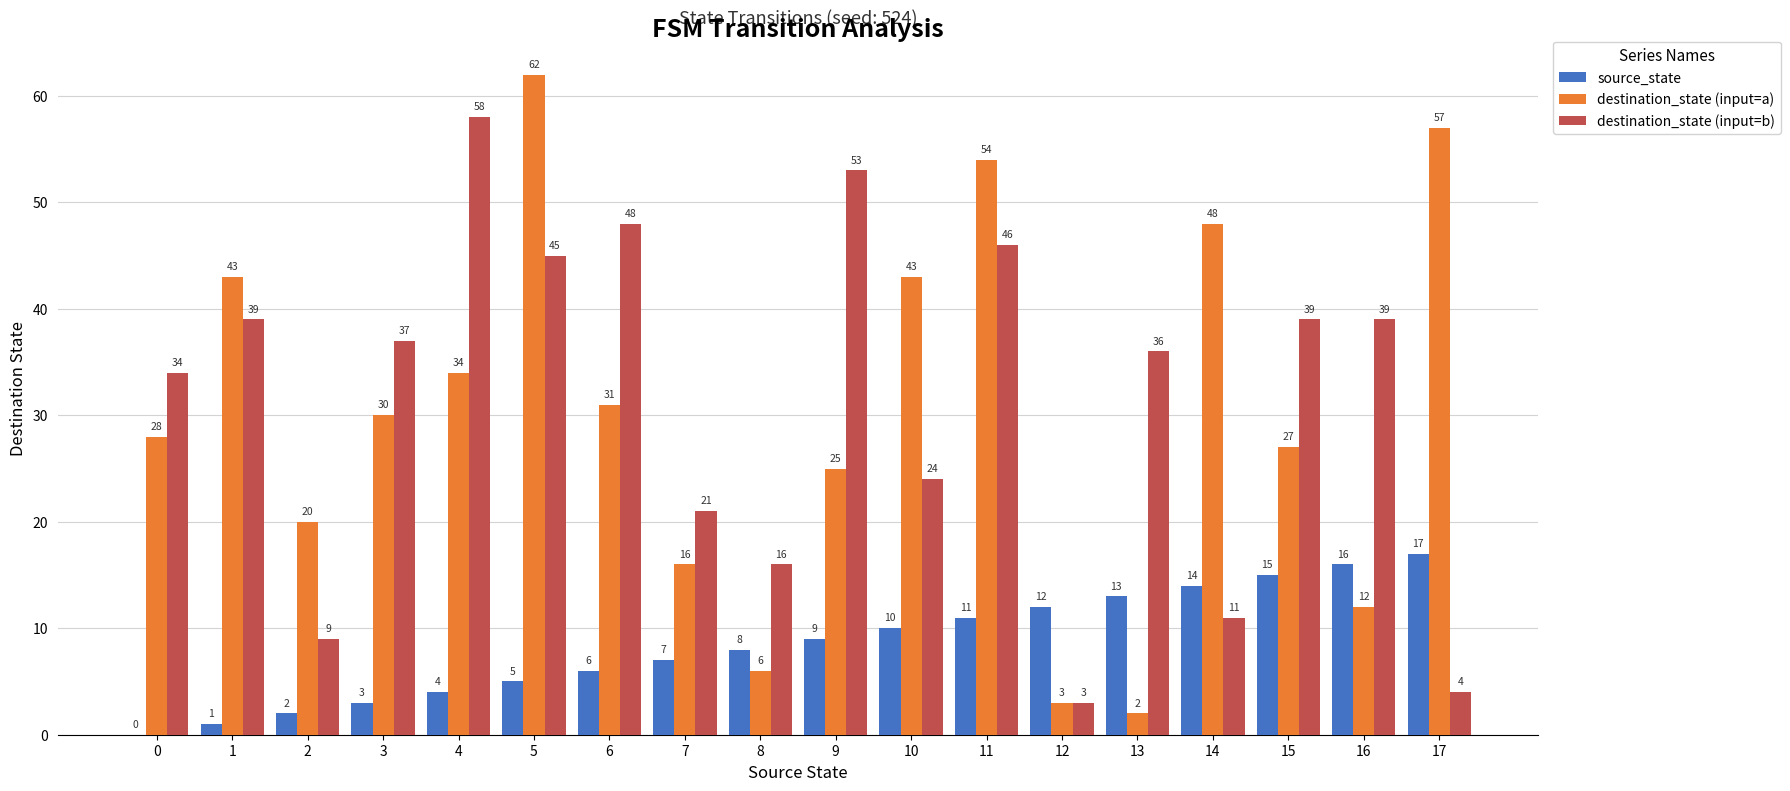

Between 3 and 6, which series saw the biggest shift?

destination_state (input=b)